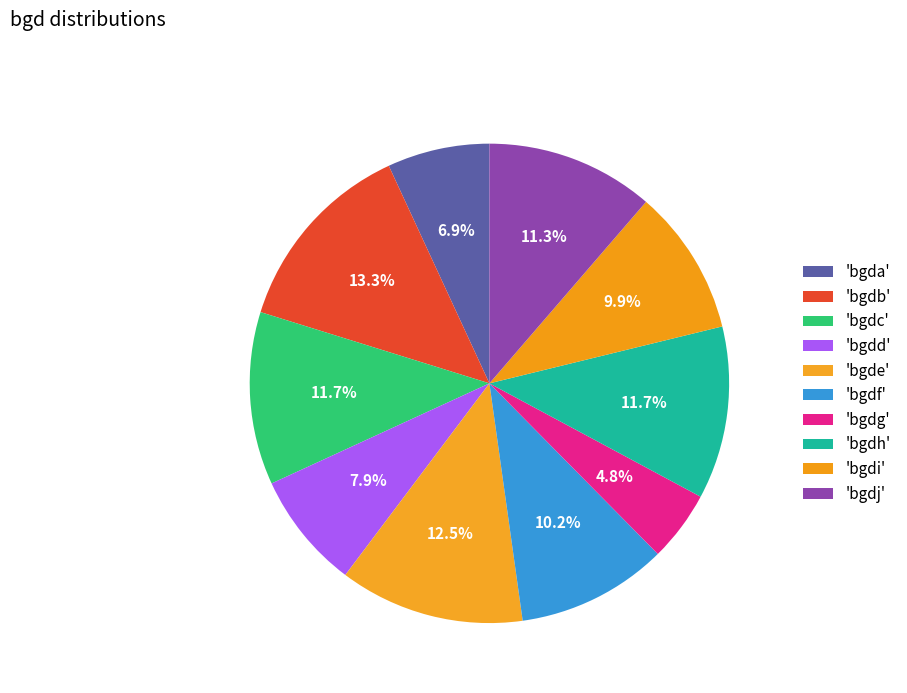

Count the number of slices in the pie.

10